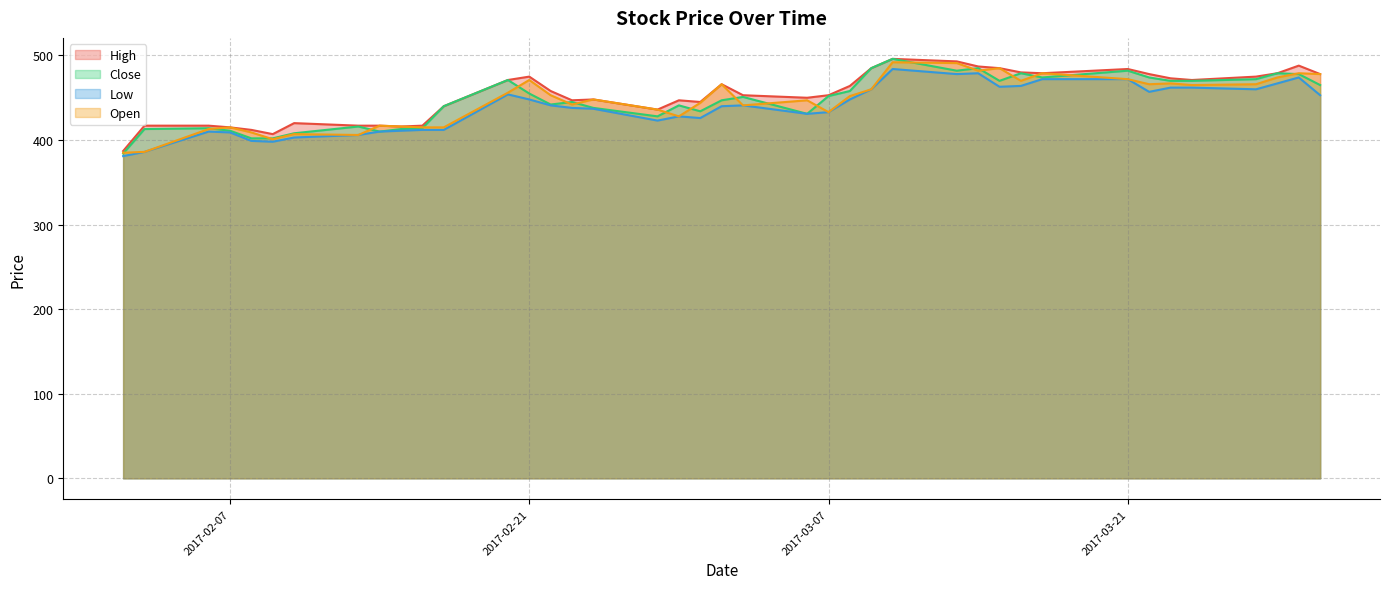

Reading left to right, what are all the values shown in this chart?

High: 2017-03-30=478	2017-03-29=488	2017-03-28=479	2017-03-27=475	2017-03-24=471	2017-03-23=473	2017-03-22=478	2017-03-21=484	2017-03-17=479	2017-03-16=480	2017-03-15=485	2017-03-14=487	2017-03-13=493	2017-03-10=496	2017-03-09=485	2017-03-08=464	2017-03-07=453	2017-03-06=450	2017-03-03=453	2017-03-02=466	2017-03-01=445	2017-02-28=447	2017-02-27=436	2017-02-24=448	2017-02-23=447	2017-02-22=458	2017-02-21=475	2017-02-20=471	2017-02-17=440	2017-02-16=417	2017-02-15=416	2017-02-14=417	2017-02-13=417	2017-02-10=420	2017-02-09=407	2017-02-08=412	2017-02-07=415	2017-02-06=417	2017-02-03=417	2017-02-02=387
Close: 2017-03-30=465	2017-03-29=478	2017-03-28=479	2017-03-27=472	2017-03-24=470	2017-03-23=470	2017-03-22=474	2017-03-21=482	2017-03-17=474	2017-03-16=479	2017-03-15=470	2017-03-14=485	2017-03-13=482	2017-03-10=496	2017-03-09=485	2017-03-08=458	2017-03-07=452	2017-03-06=431	2017-03-03=451	2017-03-02=447	2017-03-01=434	2017-02-28=441	2017-02-27=428	2017-02-24=438	2017-02-23=445	2017-02-22=442	2017-02-21=455	2017-02-20=471	2017-02-17=440	2017-02-16=414	2017-02-15=413	2017-02-14=410	2017-02-13=416	2017-02-10=408	2017-02-09=402	2017-02-08=402	2017-02-07=411	2017-02-06=414	2017-02-03=413	2017-02-02=384
Low: 2017-03-30=453	2017-03-29=474	2017-03-28=467	2017-03-27=460	2017-03-24=462	2017-03-23=462	2017-03-22=457	2017-03-21=472	2017-03-17=472	2017-03-16=464	2017-03-15=463	2017-03-14=479	2017-03-13=478	2017-03-10=484	2017-03-09=460	2017-03-08=448	2017-03-07=433	2017-03-06=431	2017-03-03=441	2017-03-02=440	2017-03-01=426	2017-02-28=428	2017-02-27=423	2017-02-24=437	2017-02-23=438	2017-02-22=441	2017-02-21=448	2017-02-20=454	2017-02-17=412	2017-02-16=412	2017-02-15=411	2017-02-14=410	2017-02-13=406	2017-02-10=403	2017-02-09=398	2017-02-08=399	2017-02-07=409	2017-02-06=410	2017-02-03=386	2017-02-02=381
Open: 2017-03-30=478	2017-03-29=479	2017-03-28=474	2017-03-27=466	2017-03-24=465	2017-03-23=467	2017-03-22=466	2017-03-21=472	2017-03-17=479	2017-03-16=470	2017-03-15=485	2017-03-14=482	2017-03-13=491	2017-03-10=492	2017-03-09=460	2017-03-08=452	2017-03-07=433	2017-03-06=447	2017-03-03=441	2017-03-02=466	2017-03-01=444	2017-02-28=428	2017-02-27=436	2017-02-24=448	2017-02-23=442	2017-02-22=453	2017-02-21=471	2017-02-20=456	2017-02-17=415	2017-02-16=415	2017-02-15=416	2017-02-14=417	2017-02-13=406	2017-02-10=407	2017-02-09=401	2017-02-08=409	2017-02-07=415	2017-02-06=413	2017-02-03=386	2017-02-02=385